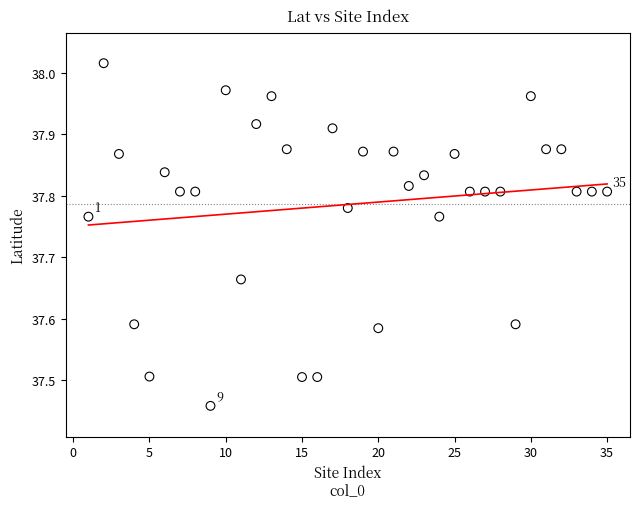

What is the range of Y values (max minus min)?

0.6